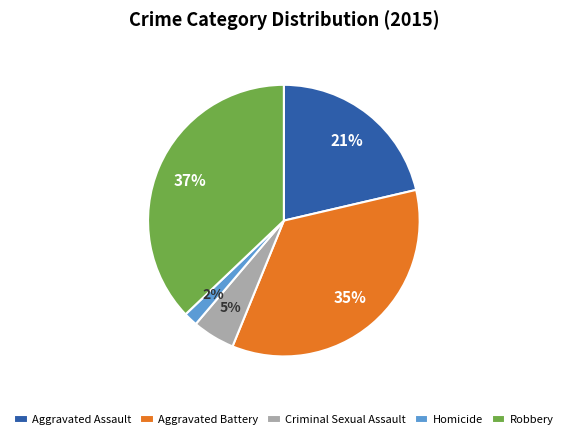

Rank the categories by value from lowest to highest.

Homicide, Criminal Sexual Assault, Aggravated Assault, Aggravated Battery, Robbery